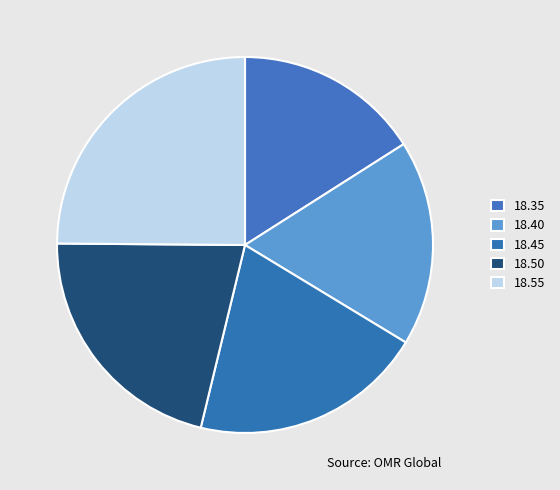

What is the change in value from 18.45 to 18.55?

+112